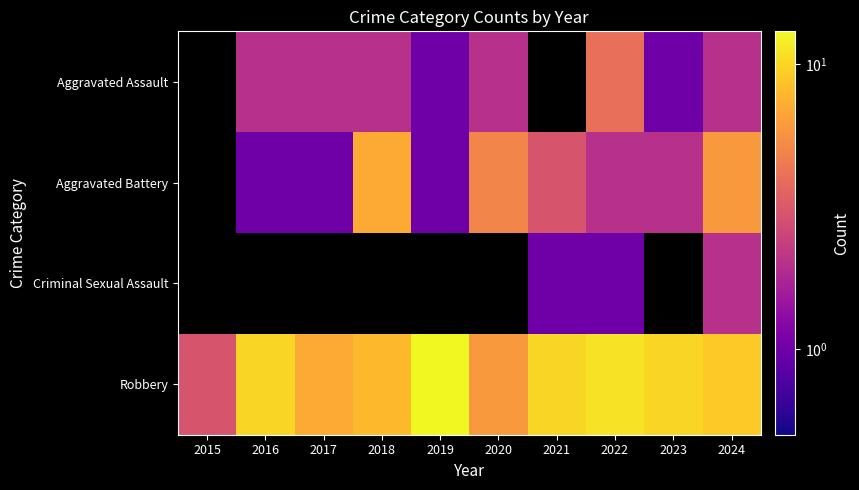

What is the approximate value of Robbery at 2019?

13.0